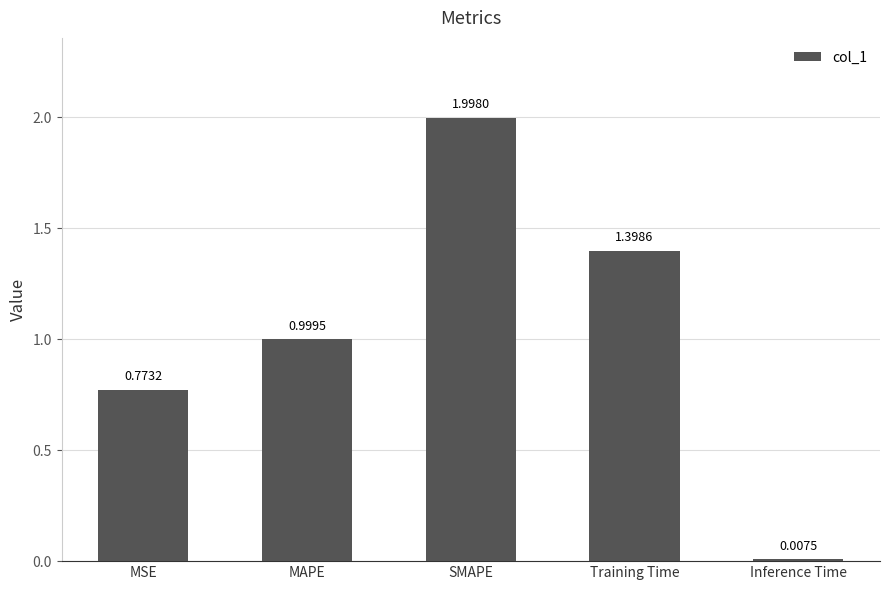

What is the label of the 3rd bar from the left?

SMAPE